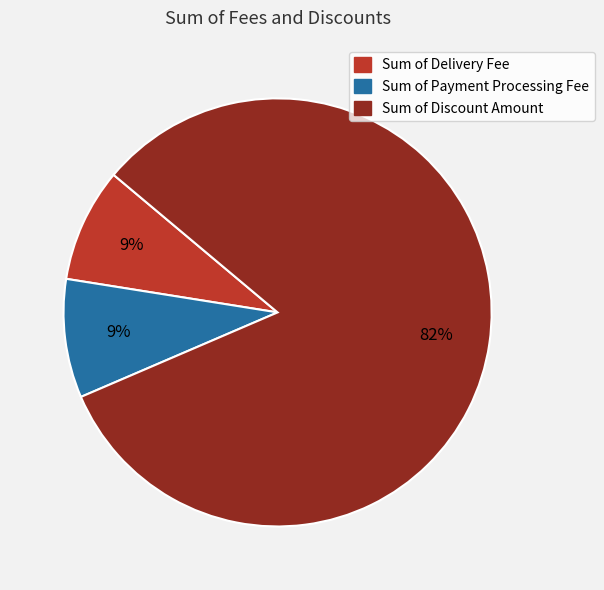

What percentage is the Sum of Discount Amount slice, to the nearest percent?

82%